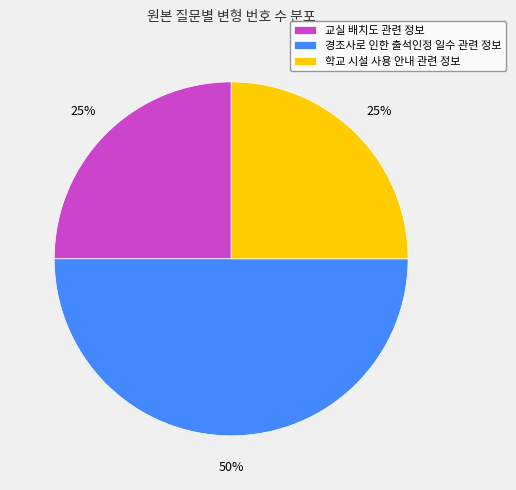

To the nearest percent, what percentage of the pie is 교실 배치도 관련 정보?

25%